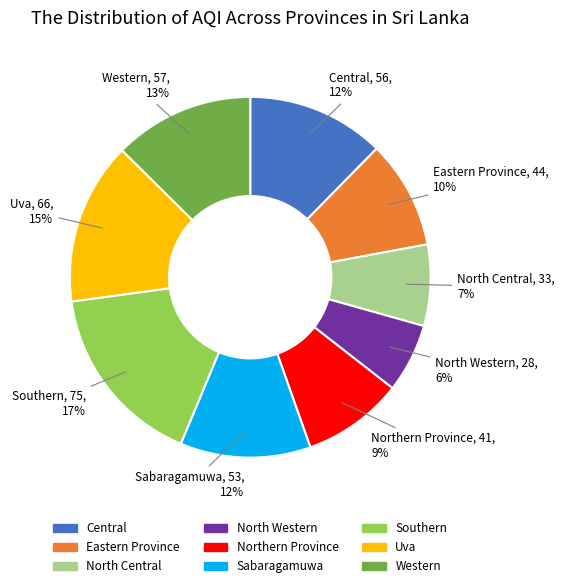

To the nearest percent, what is the difference between the Eastern Province and Western slice percentages?

3%